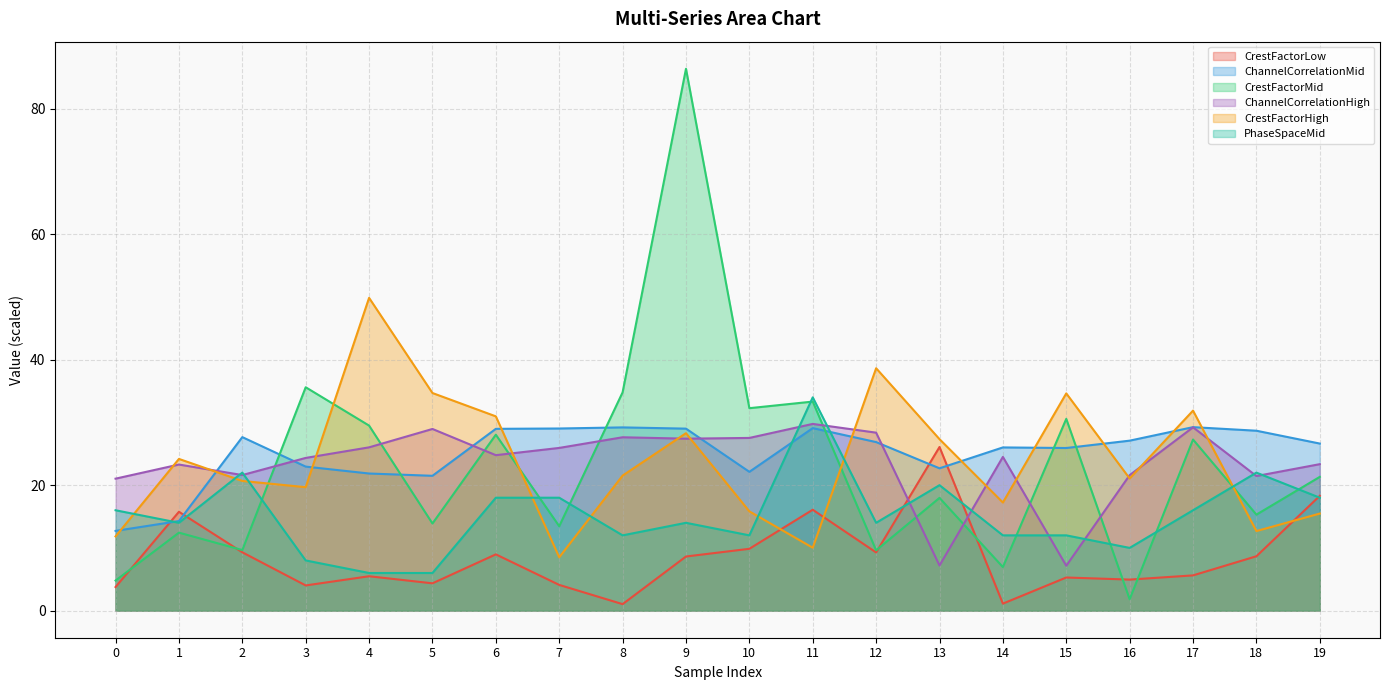

Which series ends up on top after the final intersection of ChannelCorrelationHigh and CrestFactorLow?

ChannelCorrelationHigh